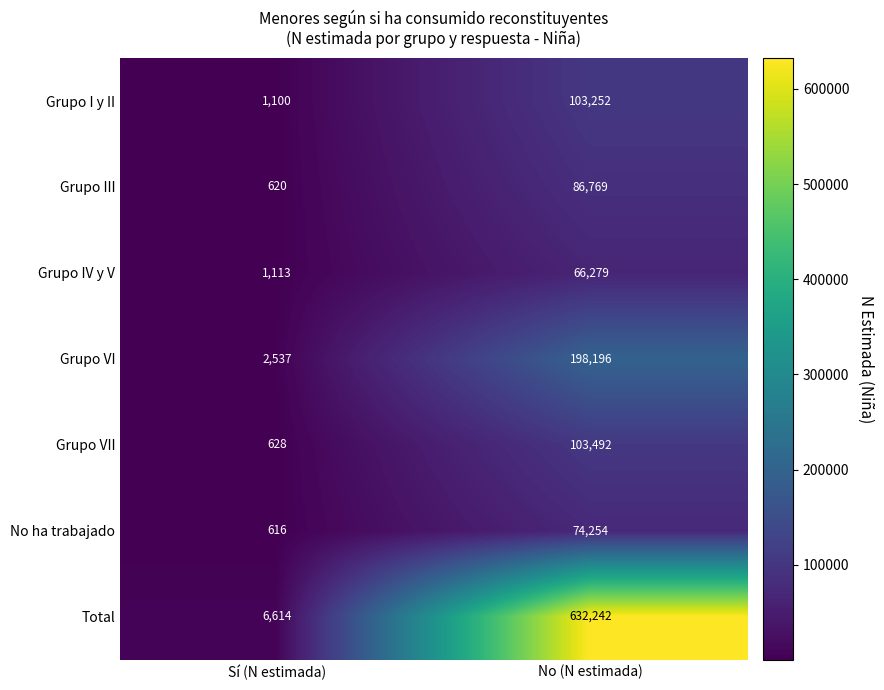

Is the value of Grupo III at Sí (N estimada) greater than the value of Grupo VII at Sí (N estimada)?

No